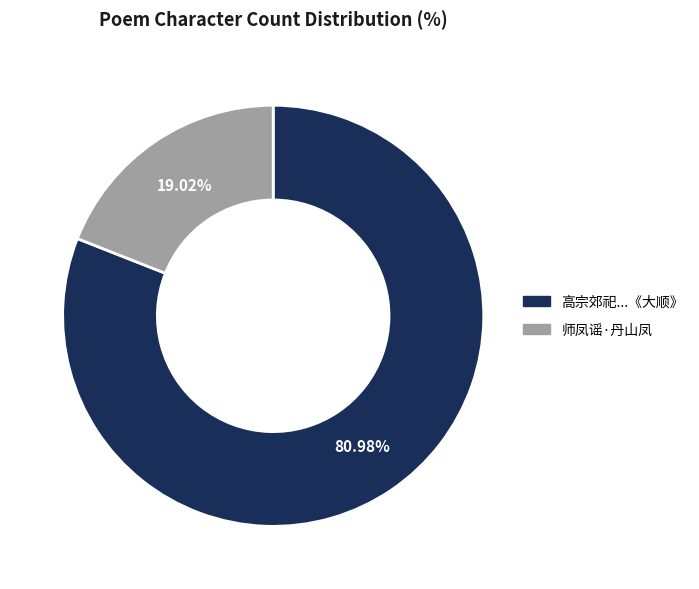

Is there any slice that represents more than half of the pie?

Yes